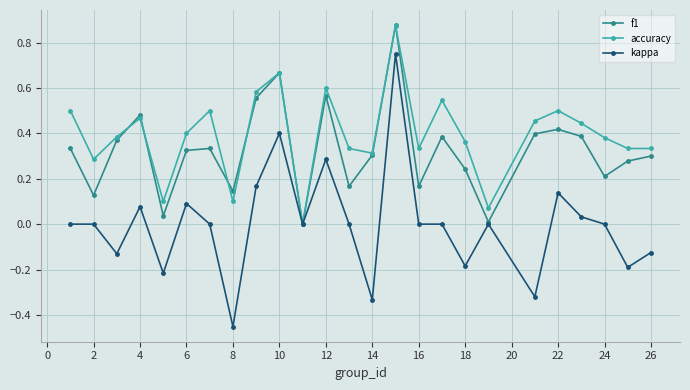

How many lines are shown in the chart?

3